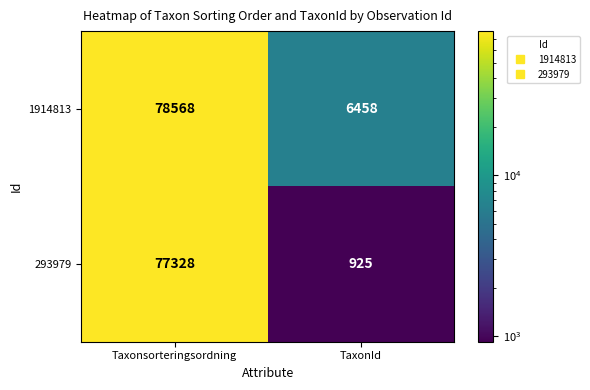

Where is 293979 nearest to the value 39126?

TaxonId